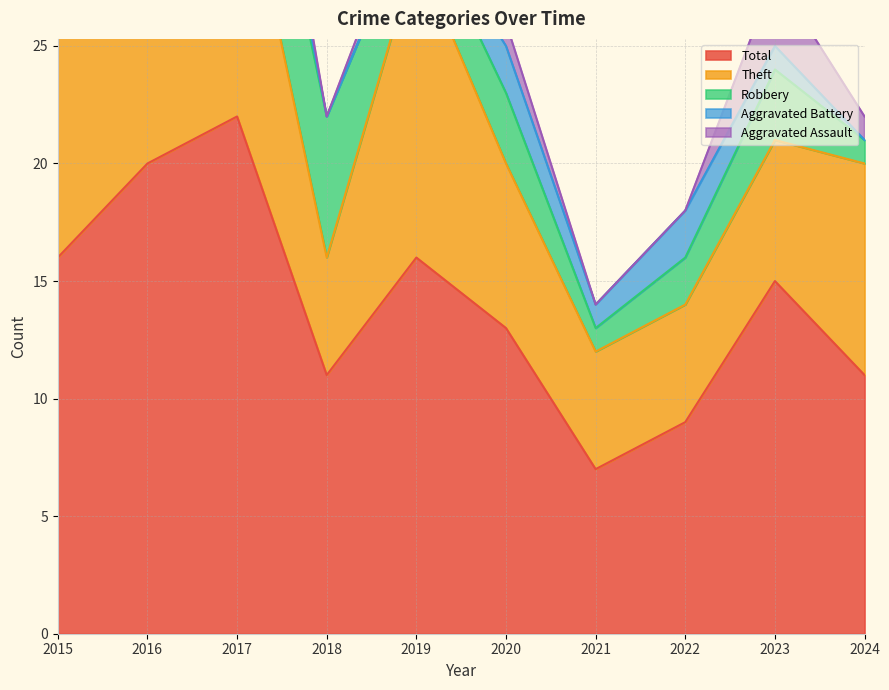

In Theft, how many points are lower than both neighbors (excluding endpoints)?

1